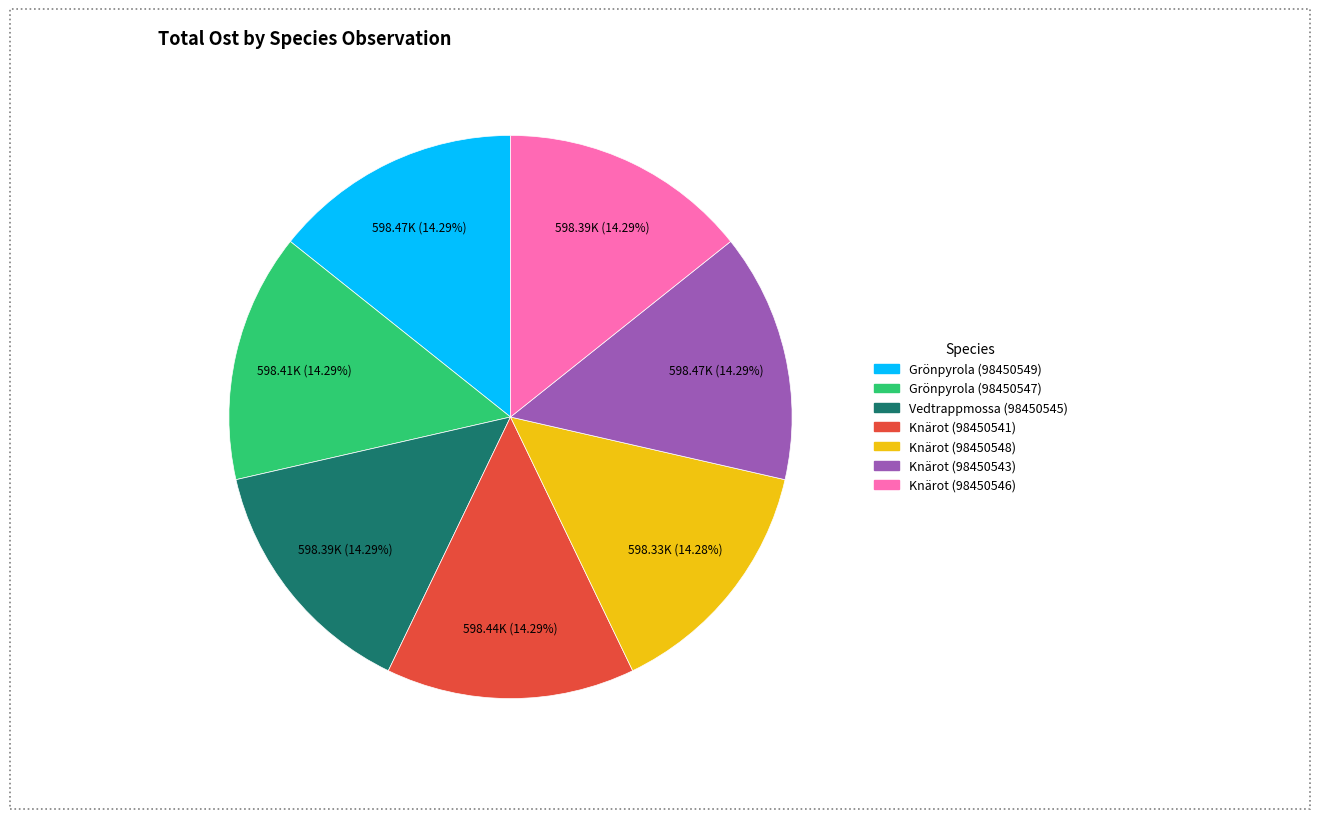

Is there any slice that represents more than half of the pie?

No